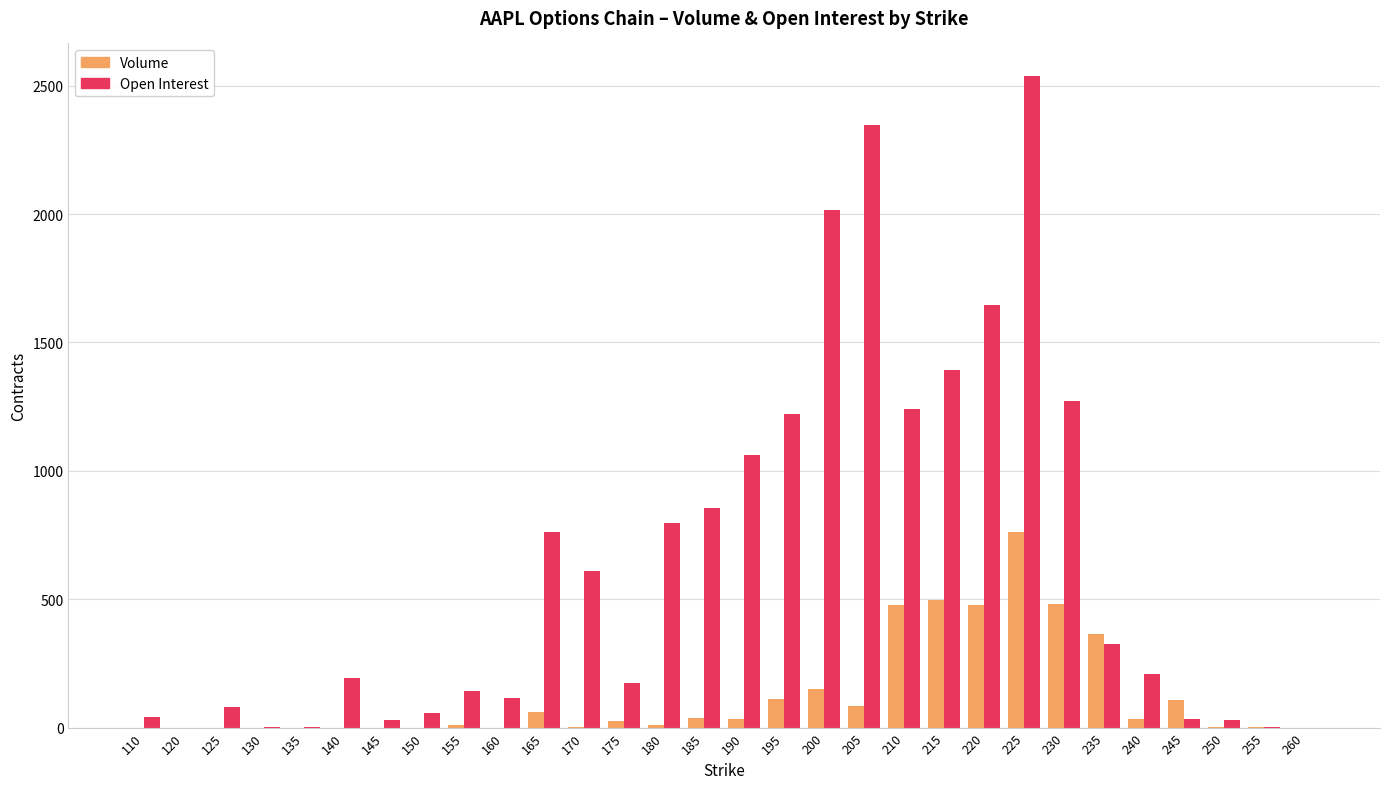

What is the maximum value for Open Interest?

2538